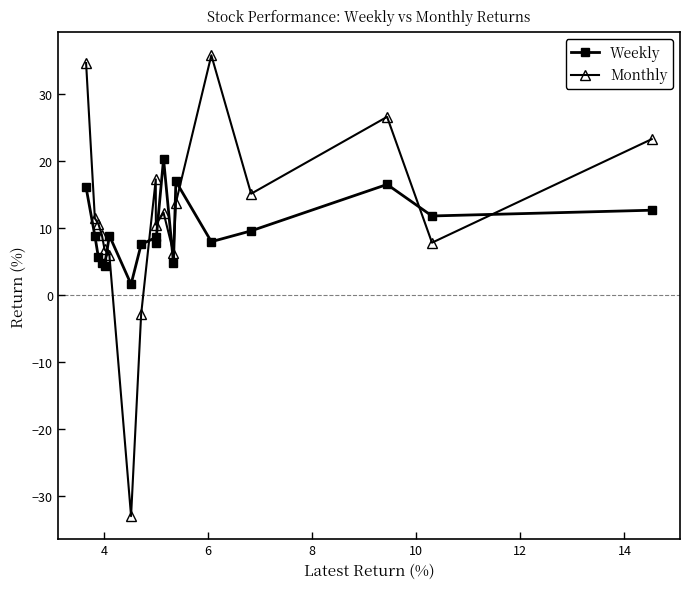

Rank the series by their maximum value, from highest to lowest.

Monthly, Weekly